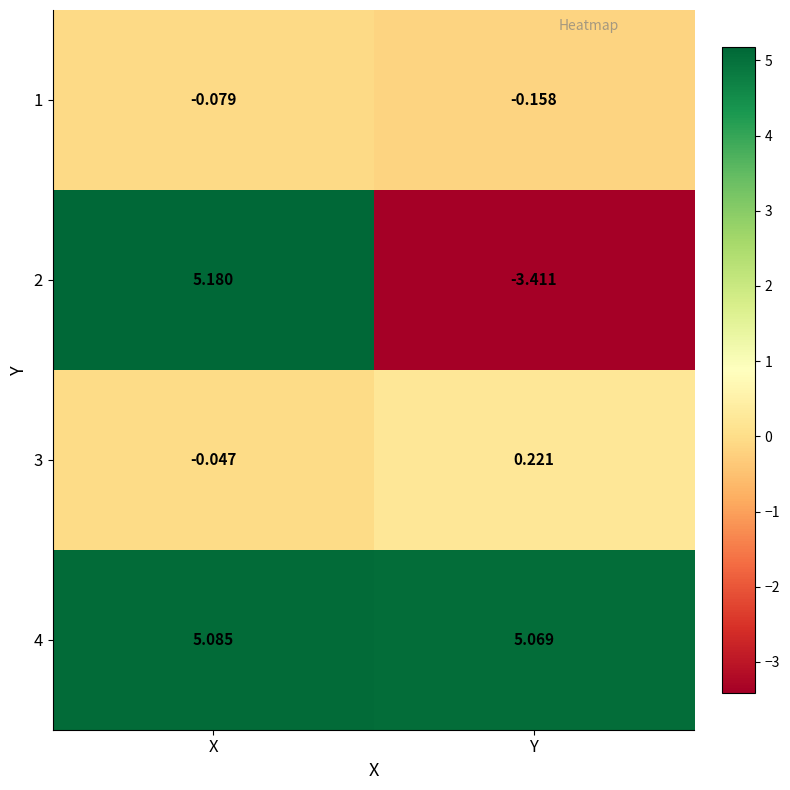

Which series has the largest range (max minus min)?

2